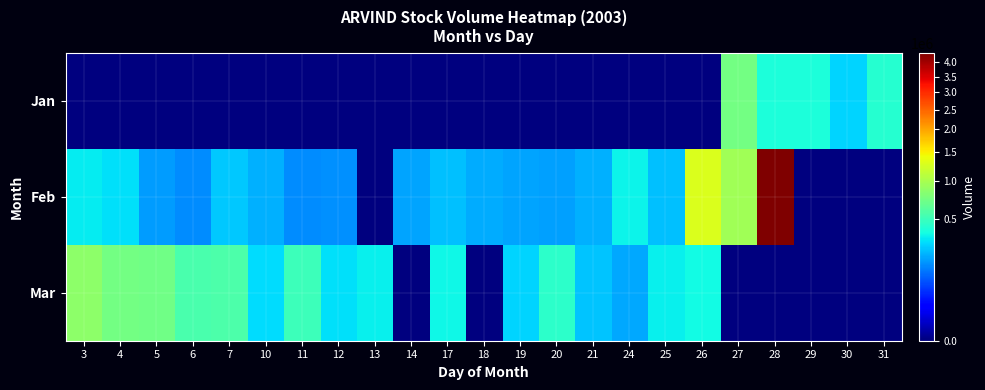

Reading left to right, what are all the values shown in this chart?

Jan: 3=0	4=0	5=0	6=0	7=0	10=0	11=0	12=0	13=0	14=0	17=0	18=0	19=0	20=0	21=0	24=0	25=0	26=0	27=727904	28=397399	29=396601	30=283311	31=424500
Feb: 3=332094	4=306996	5=177889	6=155115	7=257079	10=212041	11=153971	12=160638	13=0	14=193041	17=241035	18=207439	19=193191	20=186602	21=209414	24=345335	25=237650	26=1296501	27=958315	28=4333282	29=0	30=0	31=0
Mar: 3=851284	4=724226	5=716130	6=551930	7=563082	10=298604	11=507481	12=307812	13=339846	14=0	17=357194	18=0	19=282776	20=450444	21=245868	24=198466	25=342789	26=368172	27=0	28=0	29=0	30=0	31=0